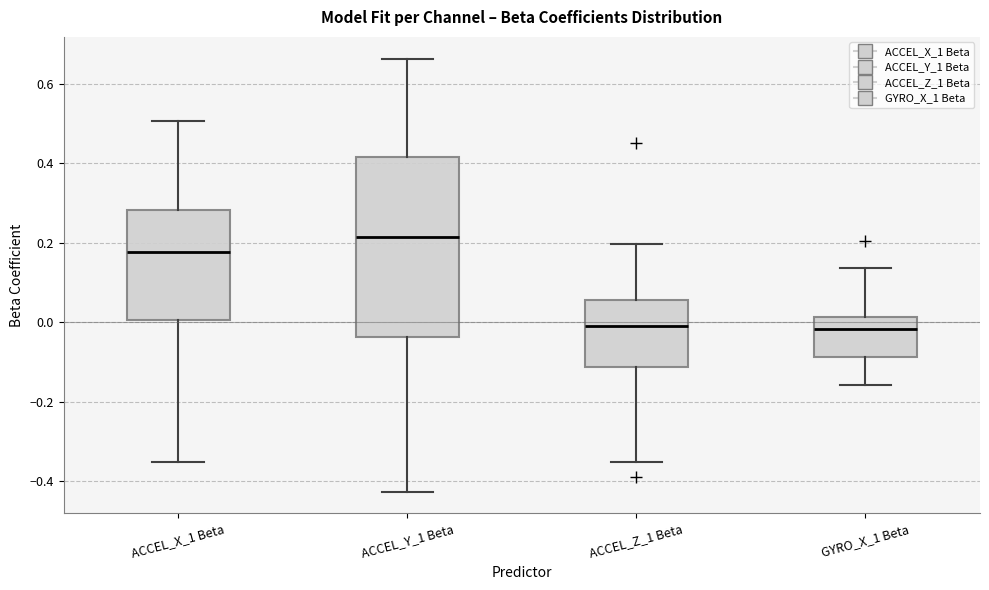

Reading left to right, read every box against the y-axis: the position of its median line, the range the box covers, and the ends of its whiskers. The values are not printed on the chart, so give them approximately, as read against the axis.

ACCEL_X_1 Beta: median 0.18, box 0.00 to 0.28, whiskers -0.36 to 0.50
ACCEL_Y_1 Beta: median 0.22, box -0.04 to 0.42, whiskers -0.42 to 0.66
ACCEL_Z_1 Beta: median 0.00, box -0.12 to 0.06, whiskers -0.34 to 0.20
GYRO_X_1 Beta: median -0.02, box -0.08 to 0.02, whiskers -0.16 to 0.14